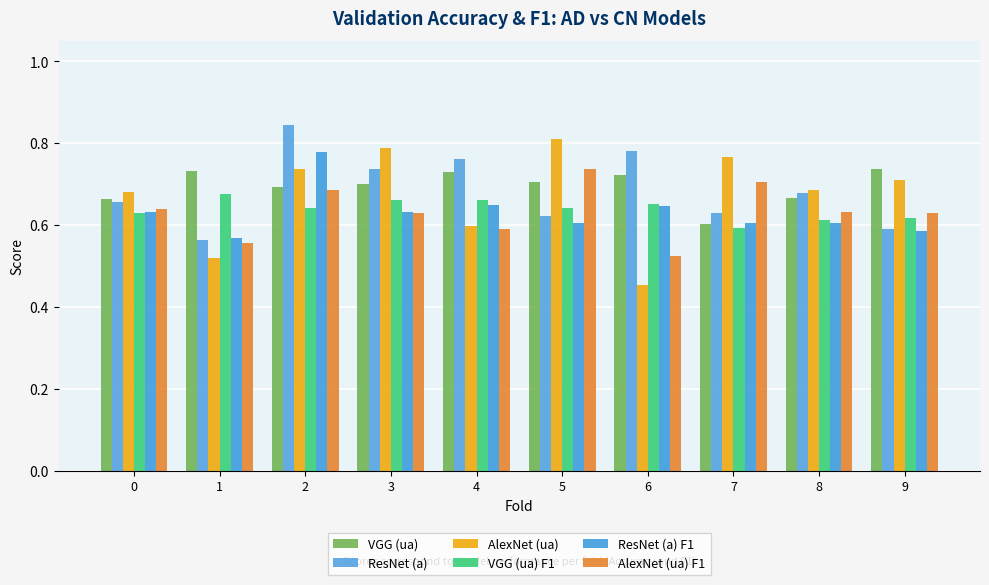

How many bars are there in total?

60